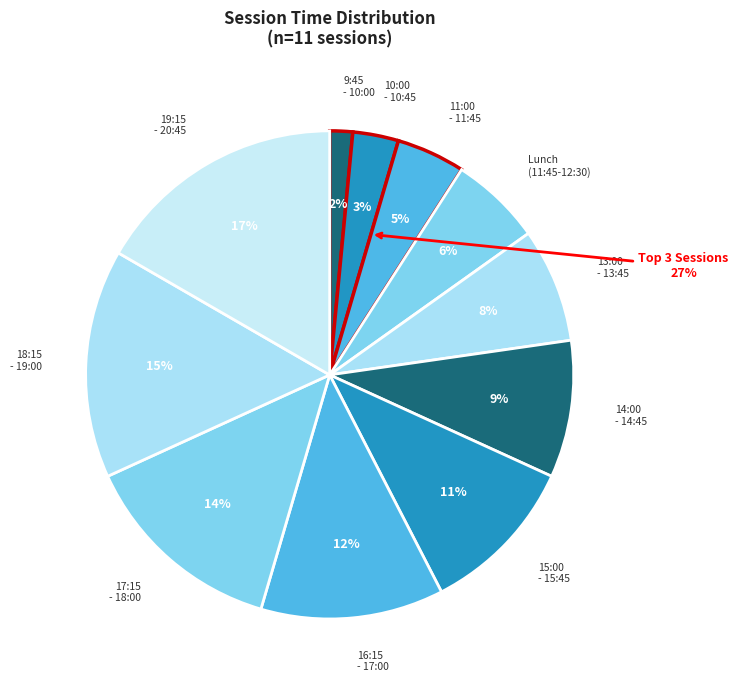

Rank the categories by value from highest to lowest.

19:15 - 20:45, 18:15 - 19:00, 17:15 - 18:00, 16:15 - 17:00, 15:00 - 15:45, 14:00 - 14:45, 13:00 - 13:45, Lunch Session (11:45 - 12:30), 11:00 - 11:45, 10:00 - 10:45, 9:45 - 10:00